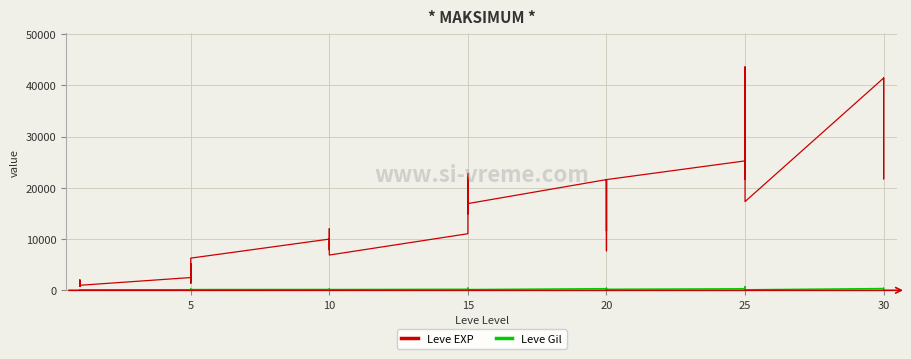

True or false: Leve EXP and Leve Gil intersect in this chart.

False